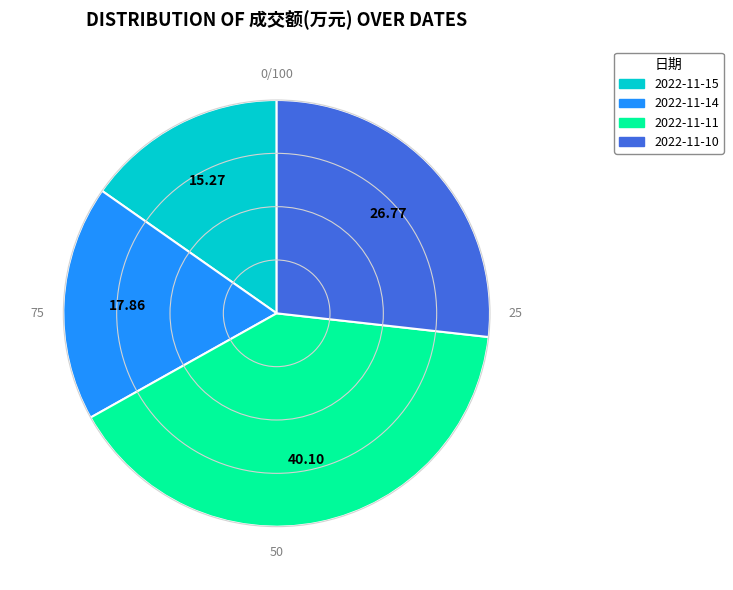

What is the largest slice in the pie chart?

2022-11-11